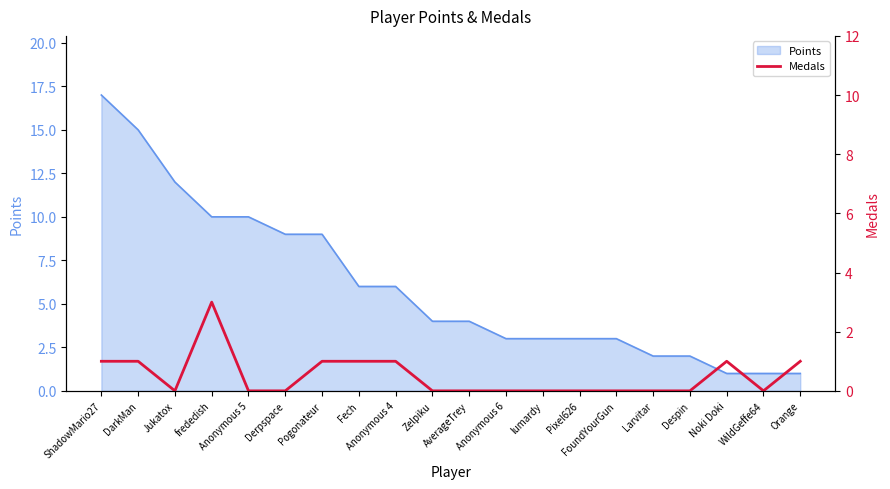

Where is the first local minimum?

Jukatox